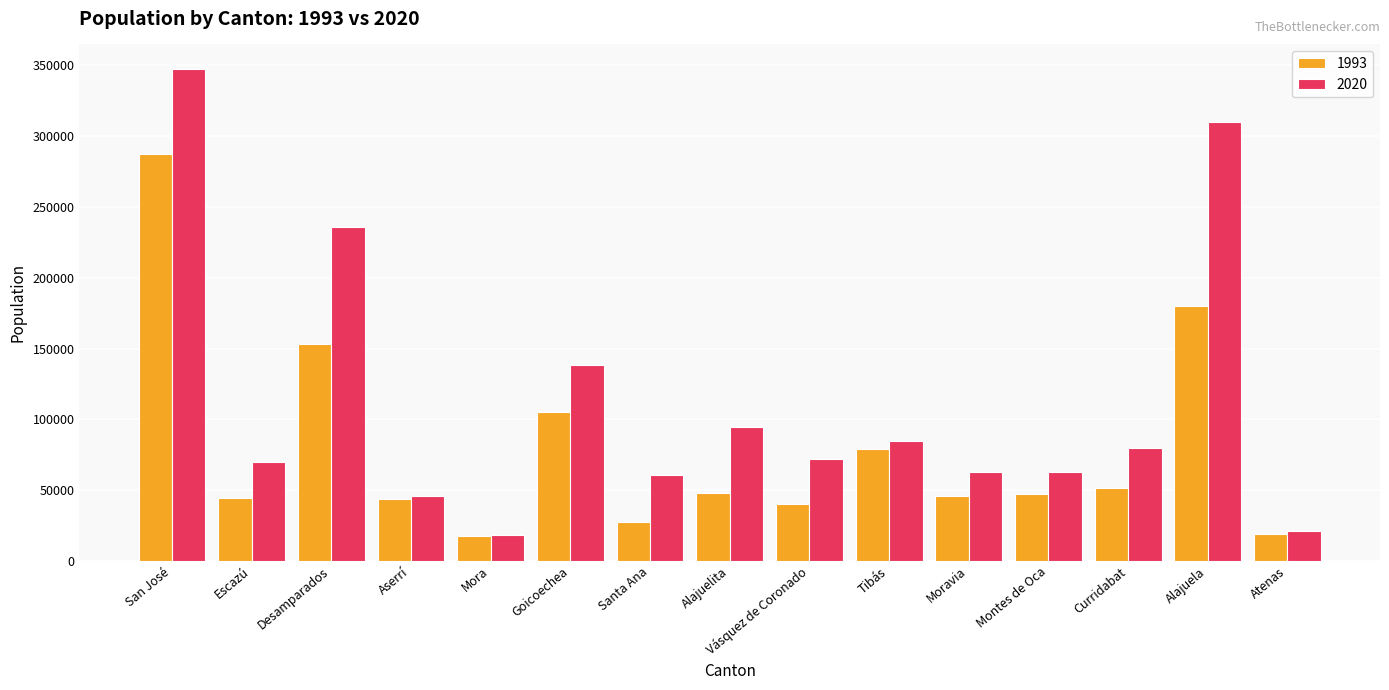

At which category is the sum across all series the highest?

San José